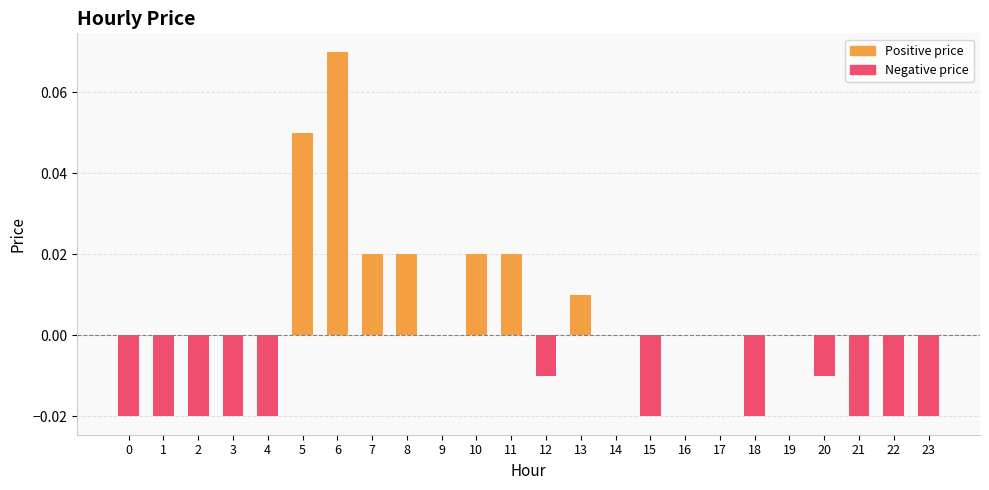

Rank the series at 8 from lowest to highest value.

Negative price, Positive price